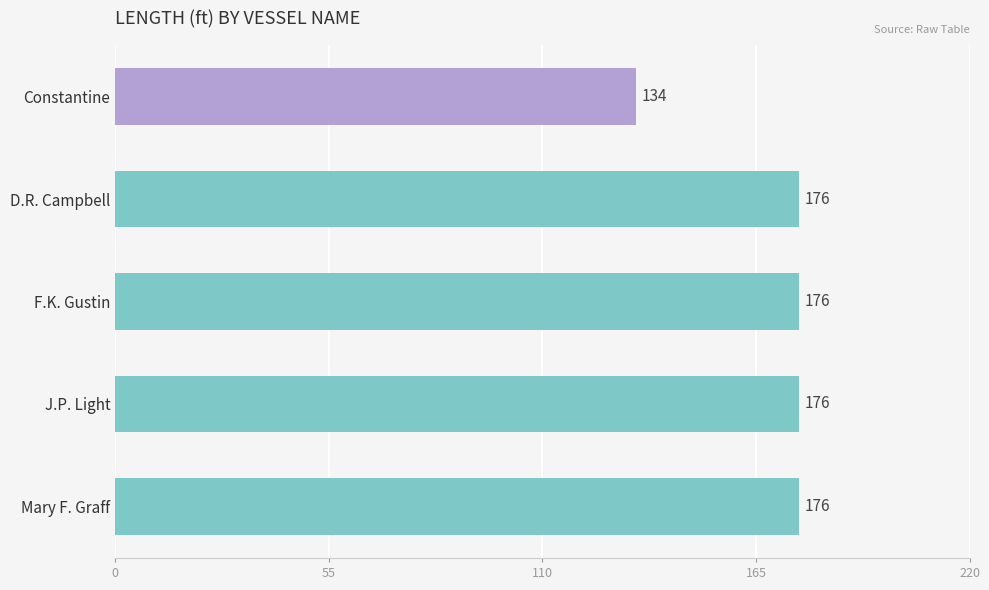

What is the label of the 1st bar from the bottom?

Mary F. Graff